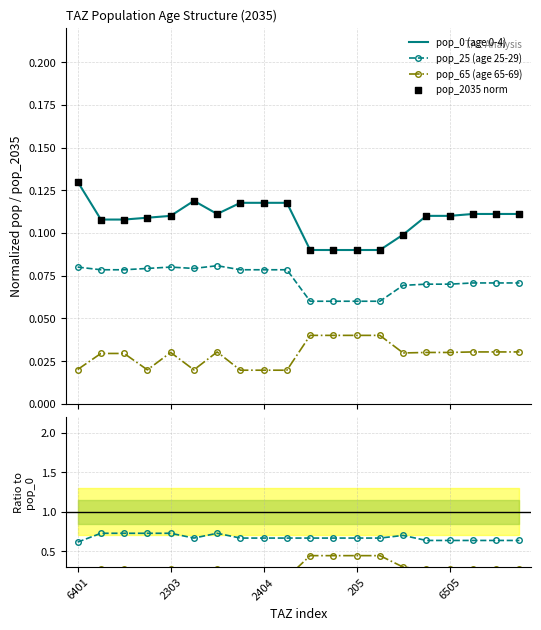

Is the value of pop_25 / pop_0 at 19 greater than the value of pop_65 (age 65-69) at 13?

Yes